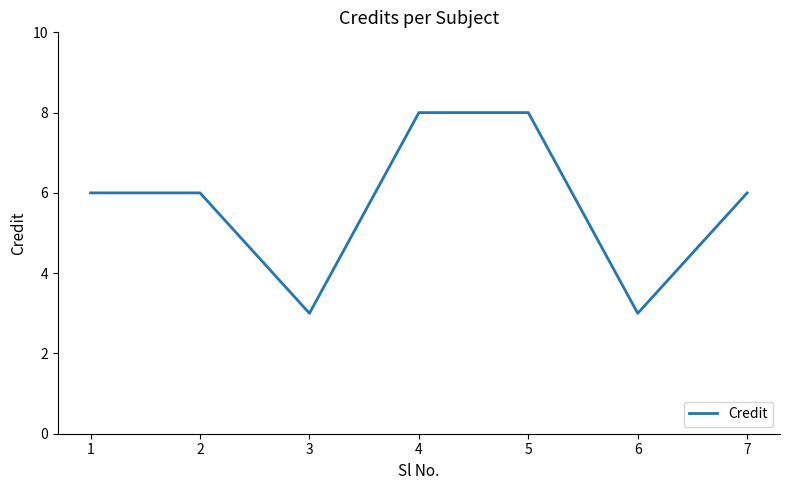

What is the minimum value shown in the chart?

3